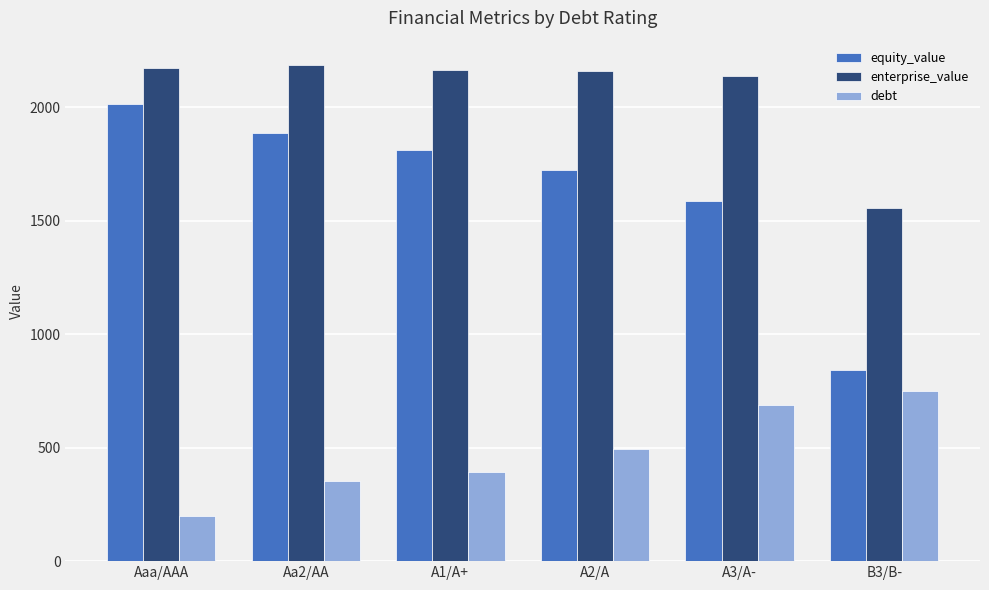

What is the smallest value displayed?

197.0